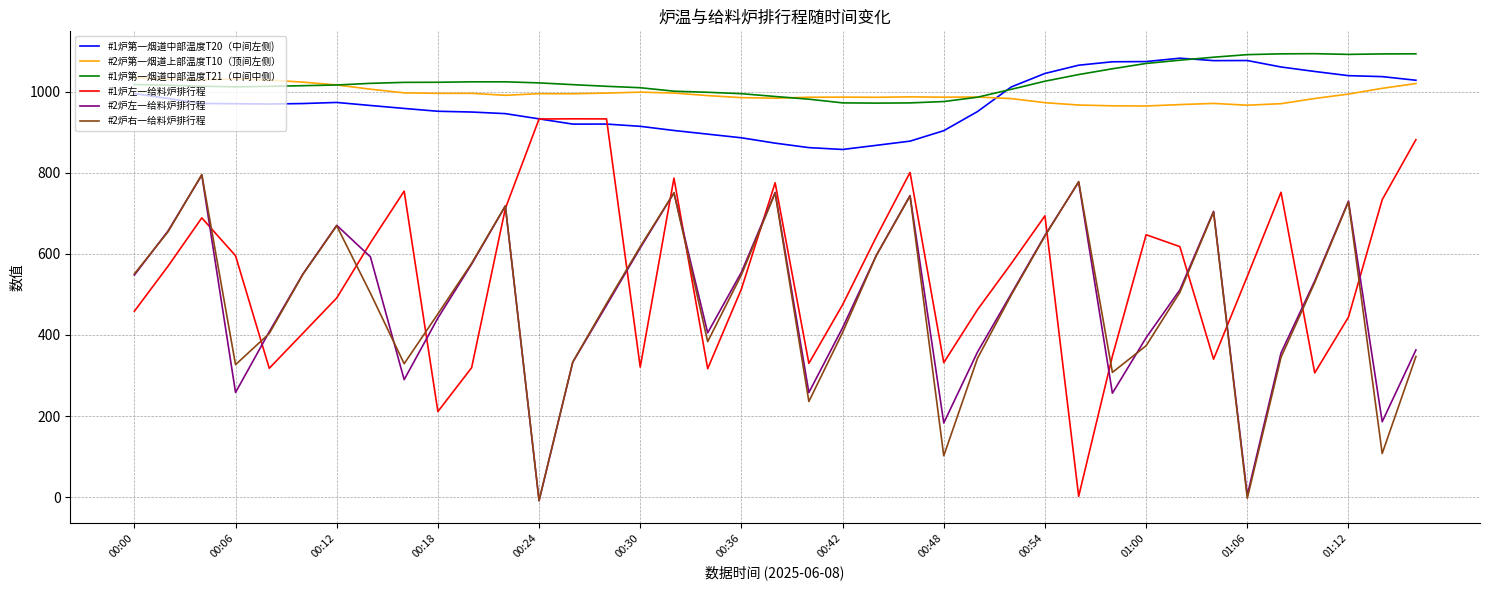

Which series has the largest range (max minus min)?

#1炉左一给料炉排行程